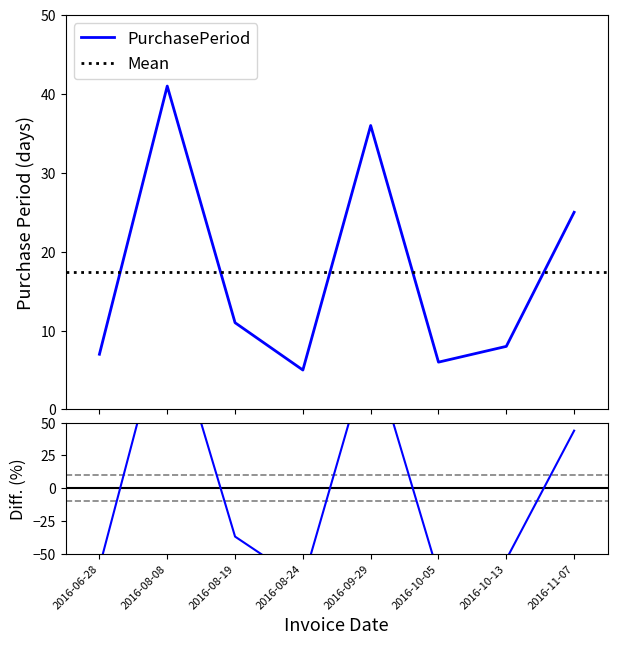

Rank the categories by value from highest to lowest.

2016-08-08, 2016-09-29, 2016-11-07, 2016-08-19, 2016-10-13, 2016-06-28, 2016-10-05, 2016-08-24